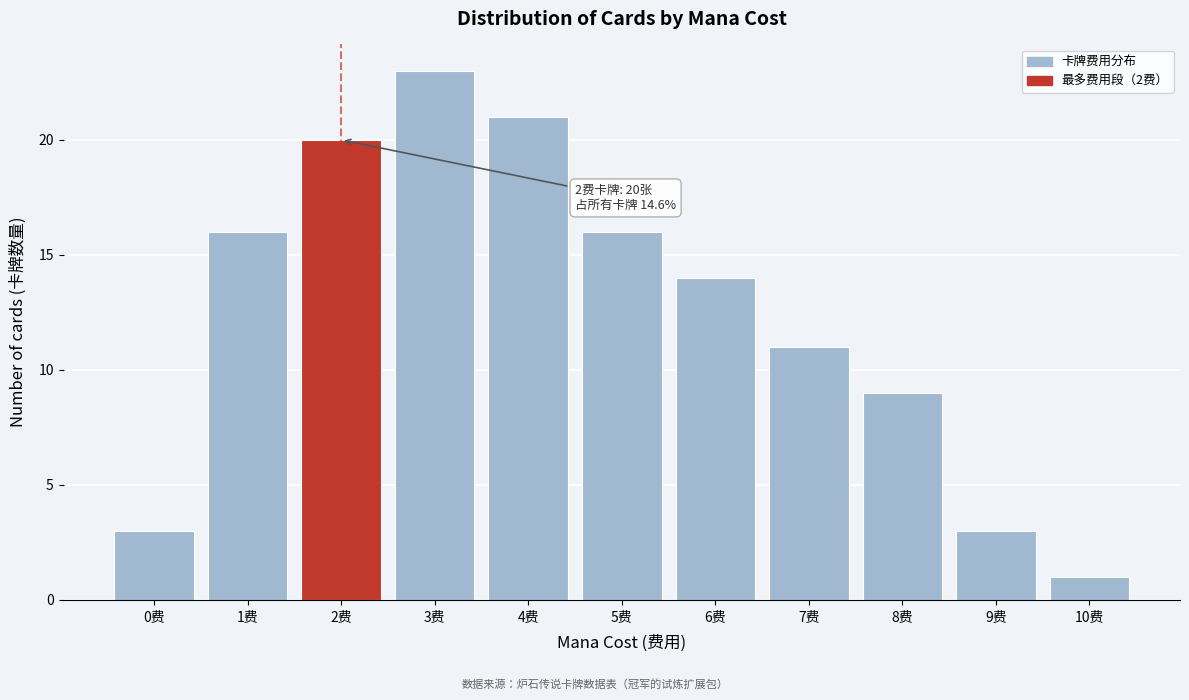

Reading left to right, transcribe all the data shown in this chart.

3	16	20	23	21	16	14	11	9	3	1